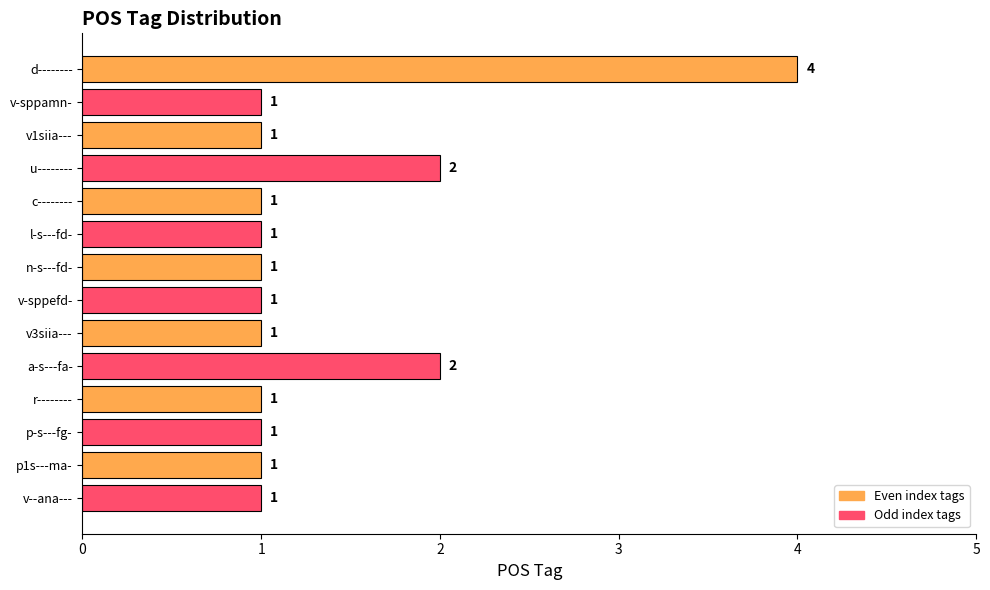

How many values are between 1 and 2?

13